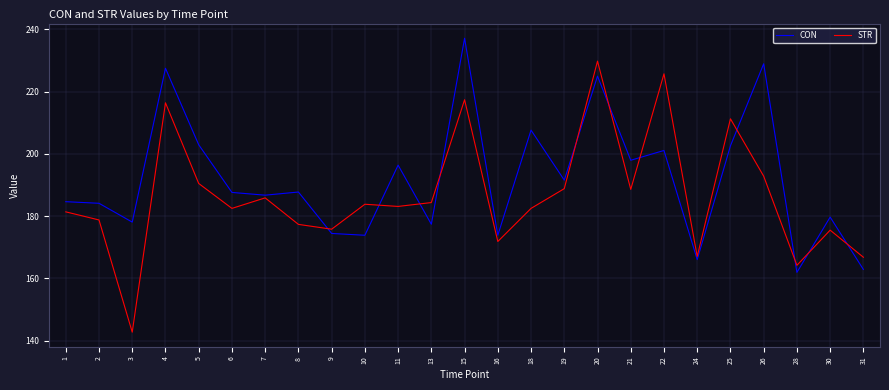

What is the total value across all series at 11?

379.4